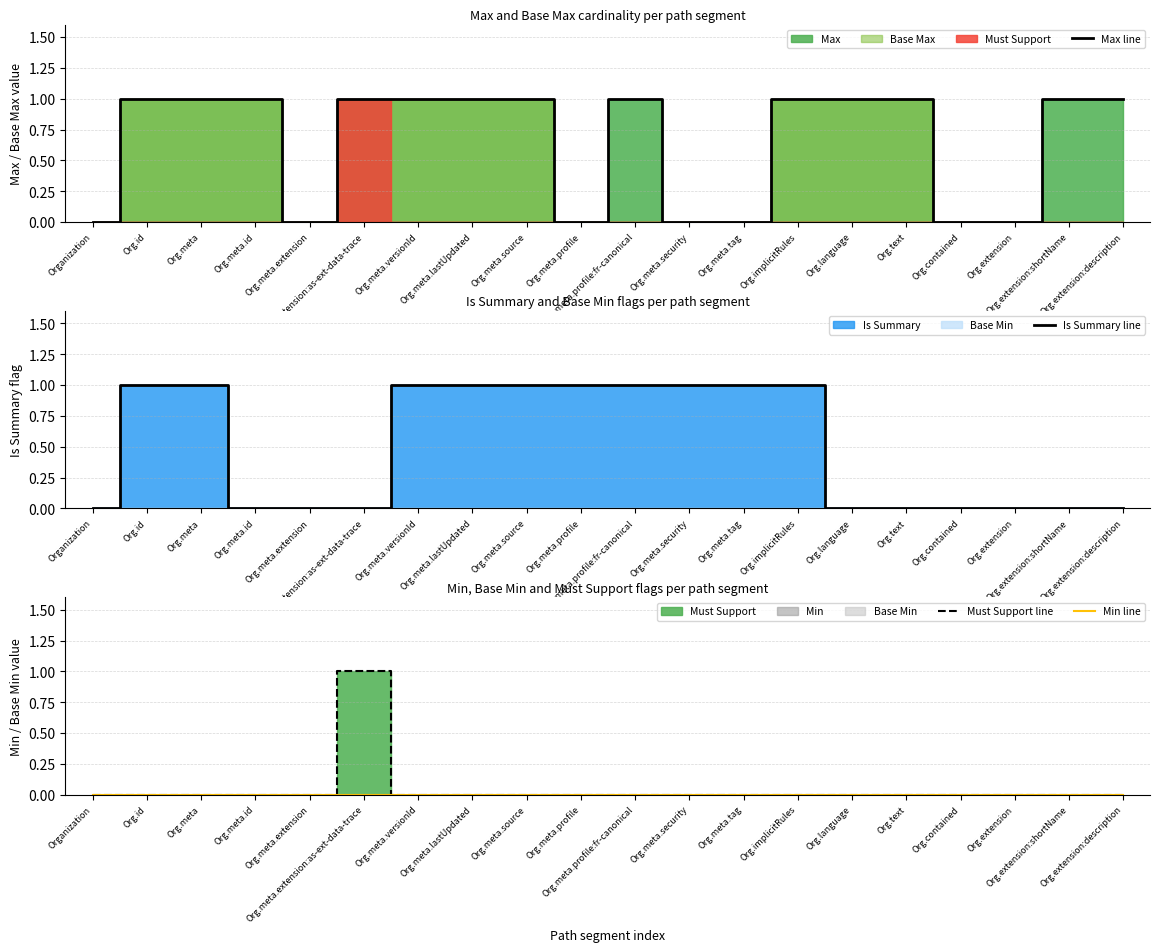

What is the label of the 7th point from the left?

Org.meta.versionId